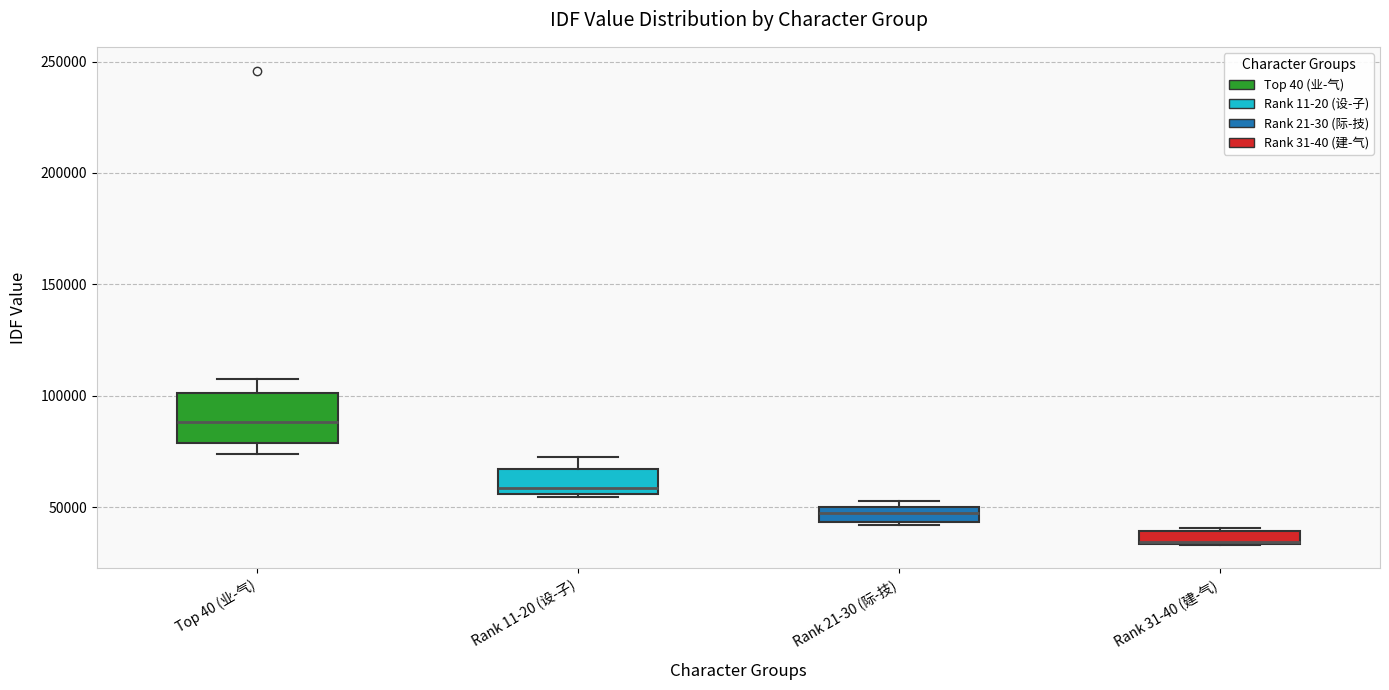

Which box is the tallest, from its lower edge to its upper edge?

Top 40 (业-气)